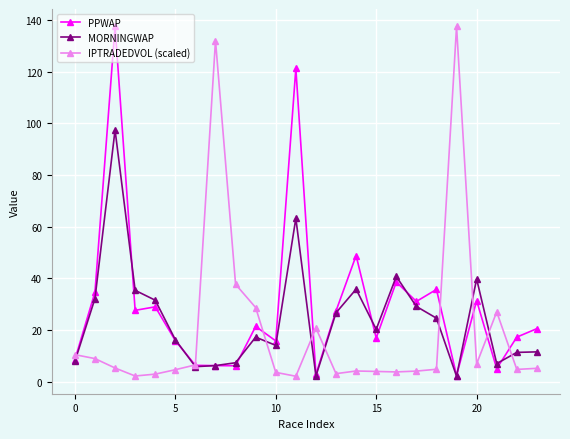

What is the maximum value for IPTRADEDVOL (scaled)?

137.4